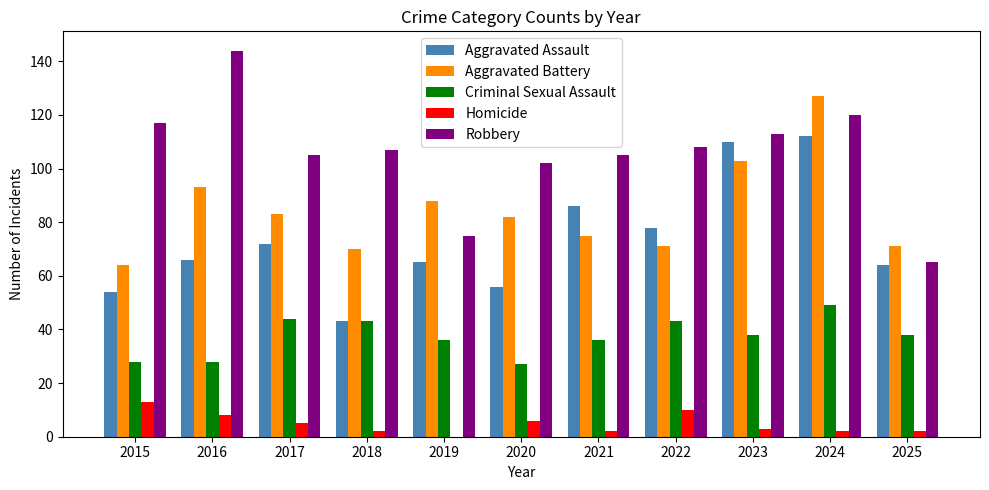

How many groups of bars are there?

11